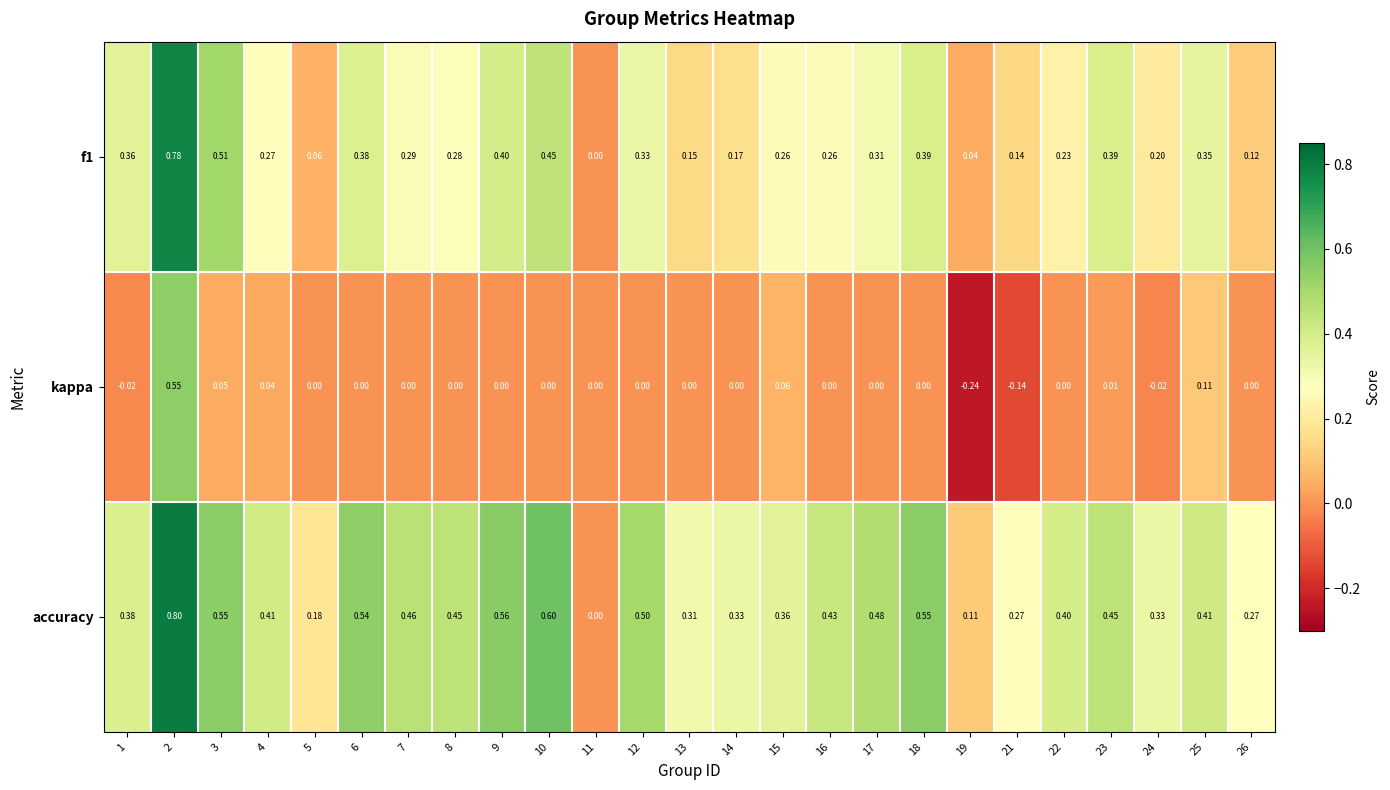

Is the value of f1 at 21 greater than the value of accuracy at 15?

No